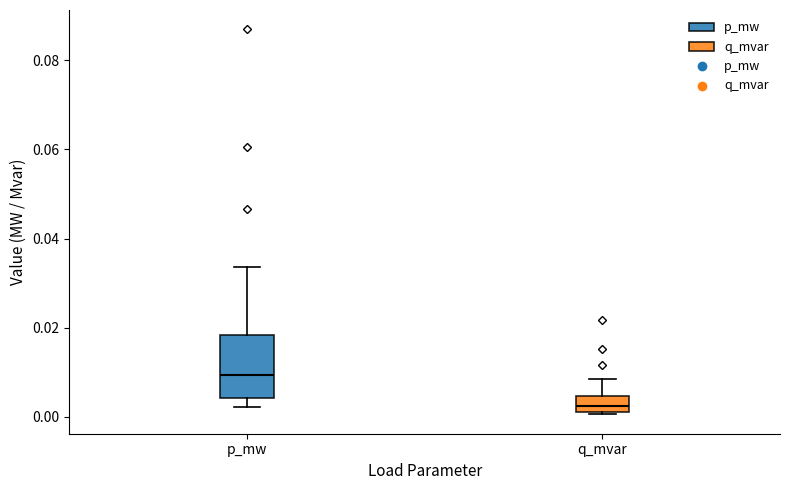

Where is the upper edge of the box for q_mvar on the y-axis? The values are not printed on the chart, so give them approximately, as read against the axis.

0.004